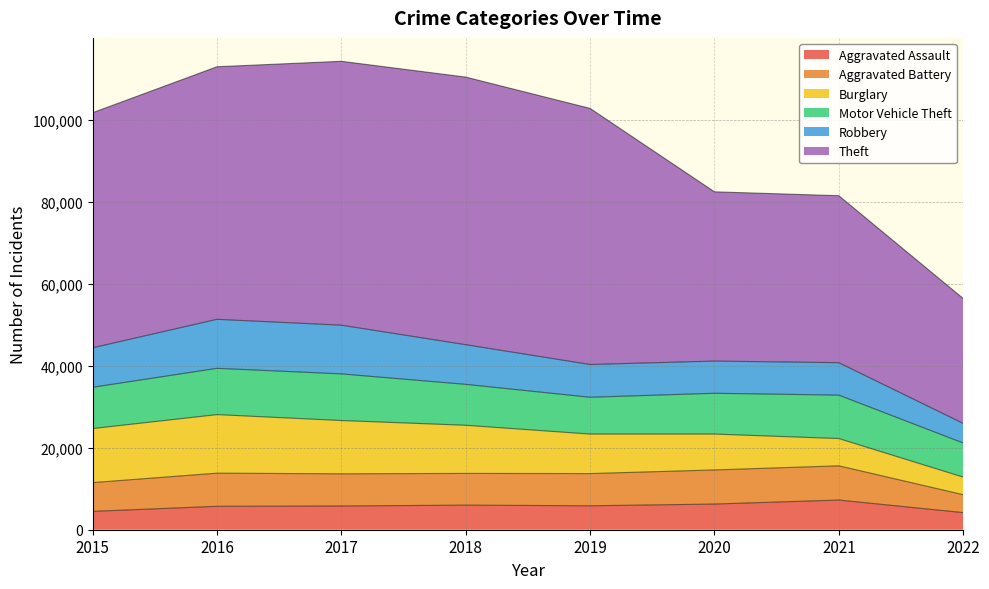

Reading left to right, what are all the values shown in this chart?

Aggravated Assault: 4480	5712	5793	6001	5840	6263	7242	4178
Aggravated Battery: 7018	8085	7845	7735	7857	8319	8348	4367
Burglary: 13184	14289	13001	11746	9639	8754	6654	4292
Motor Vehicle Theft: 10068	11286	11380	9983	8978	9953	10591	8320
Robbery: 9638	11960	11880	9679	7994	7855	7920	4787
Theft: 57347	61618	64380	65281	62478	41294	40734	30473